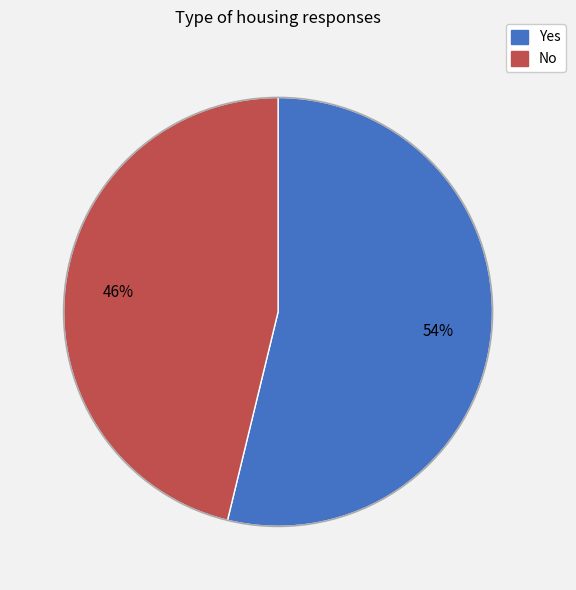

How many slices are in this pie chart?

2